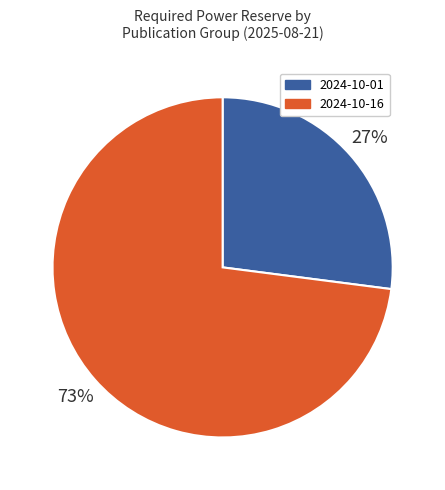

How many segments does this pie chart have?

2